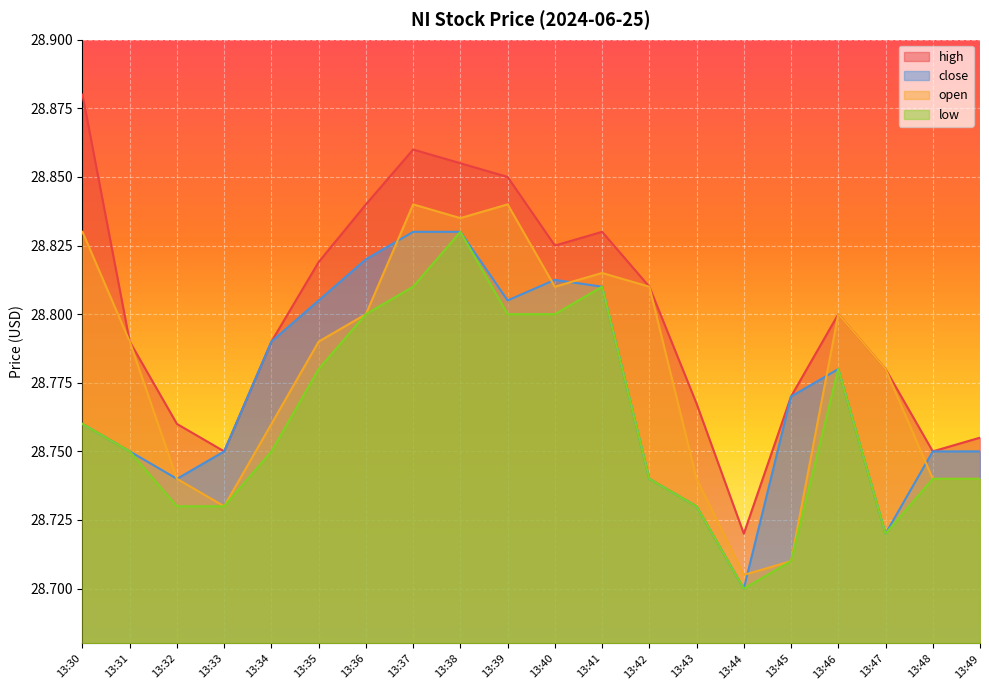

What is the smallest value displayed?

28.7